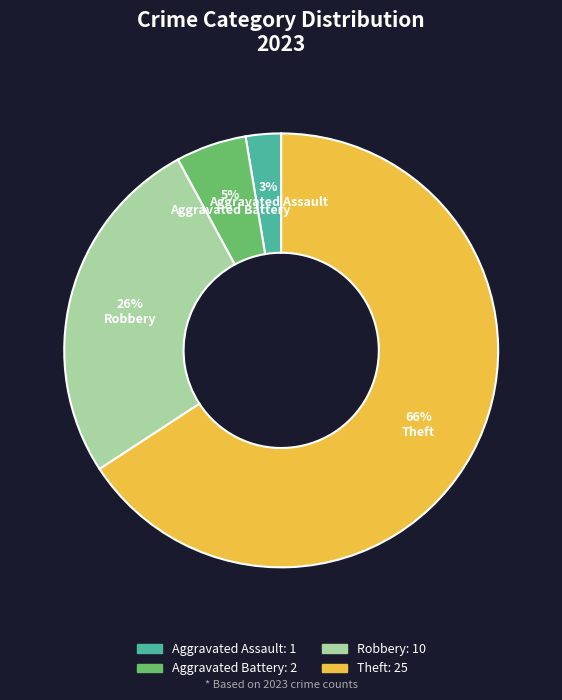

To the nearest percent, what is the difference between the largest and smallest slice percentages?

63%